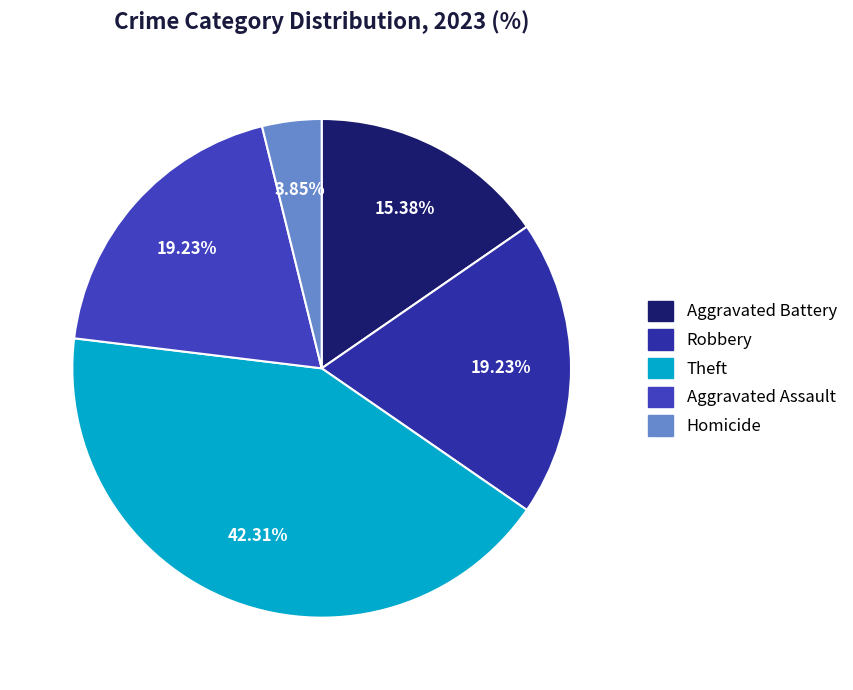

True or false: Homicide accounts for 4% of the total.

True